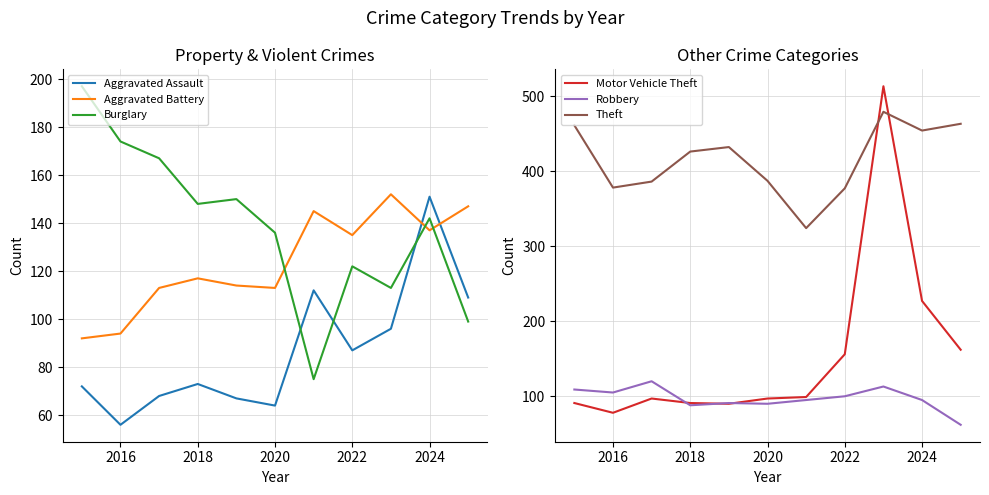

What is the minimum value shown in the chart?

56